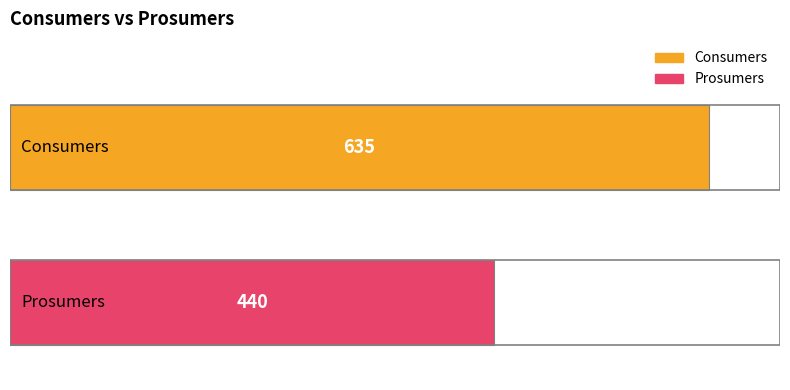

What is the smallest value displayed?

440